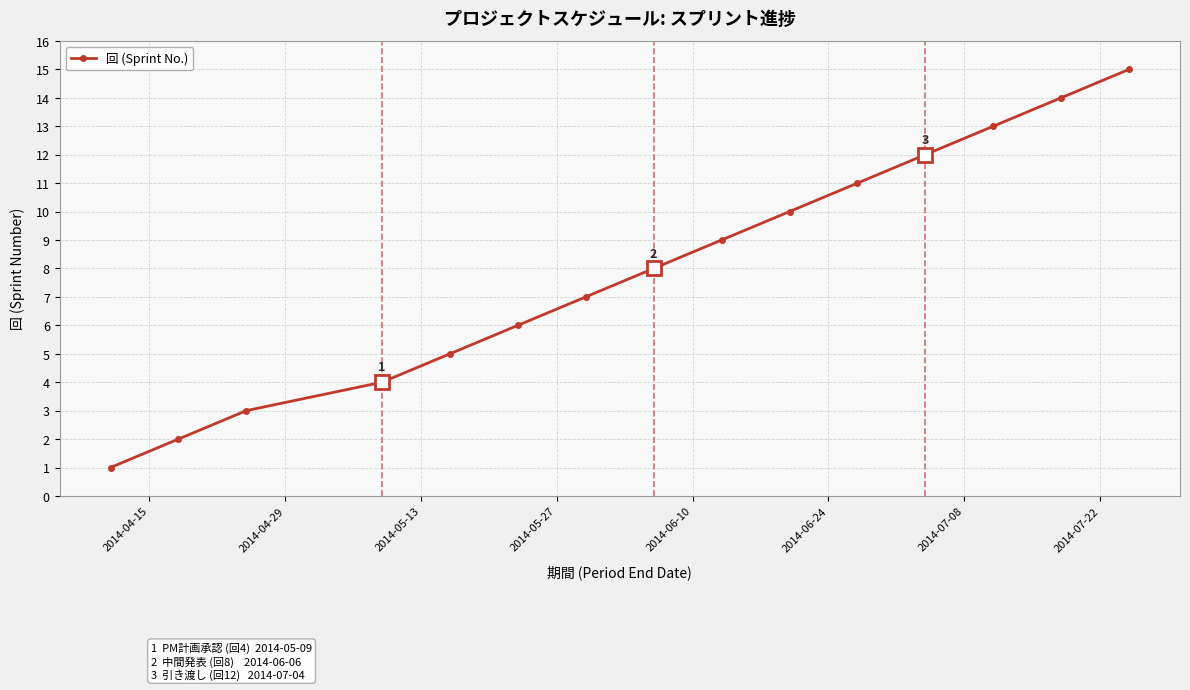

True or false: there are more than 2 points higher than both neighbors.

False